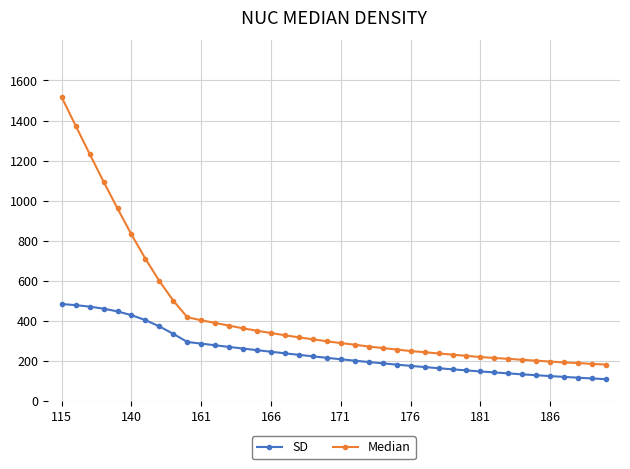

What is the value of the Median point at the 32nd from the left?

214.5